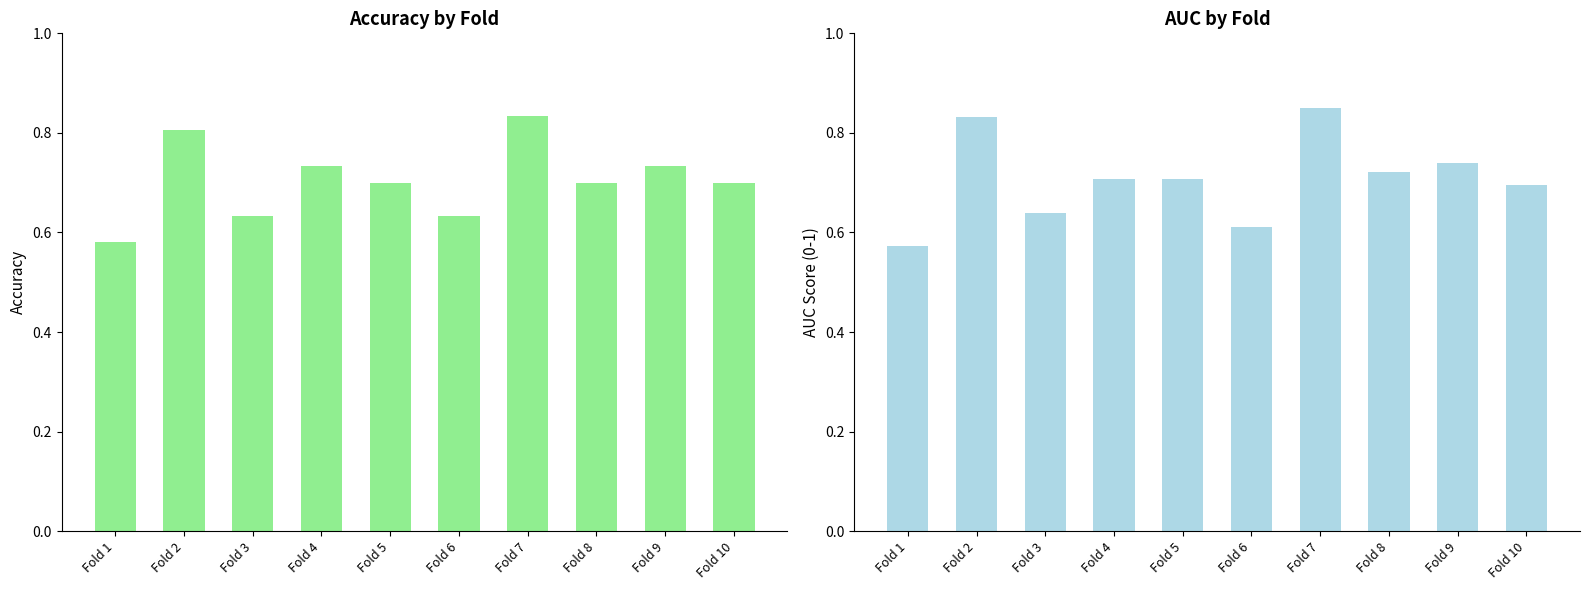

The auc series shows 0.6 at Fold 6. True or false?

True